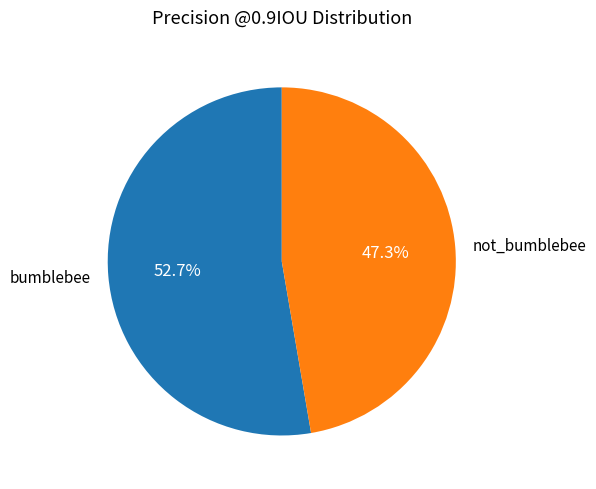

How many segments does this pie chart have?

2